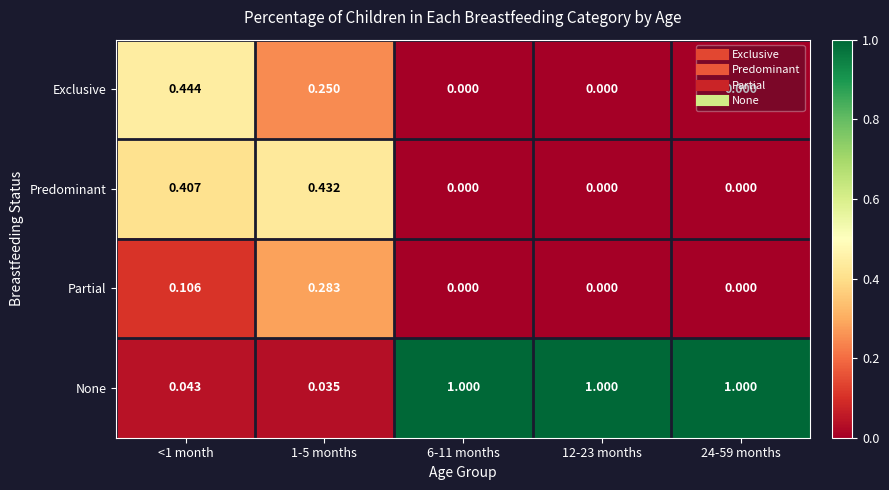

Which series has the largest total across all categories?

None